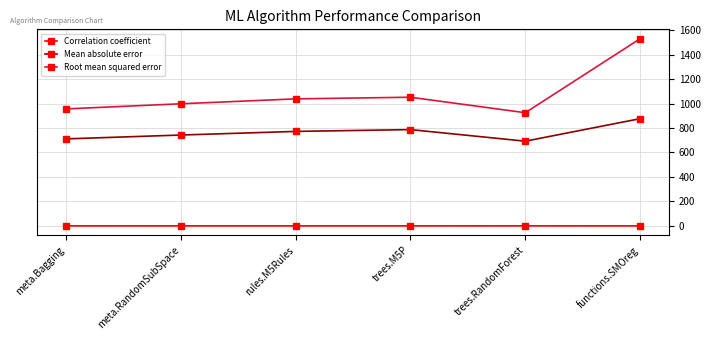

The Correlation coefficient series shows 0.3 at rules.M5Rules. True or false?

True